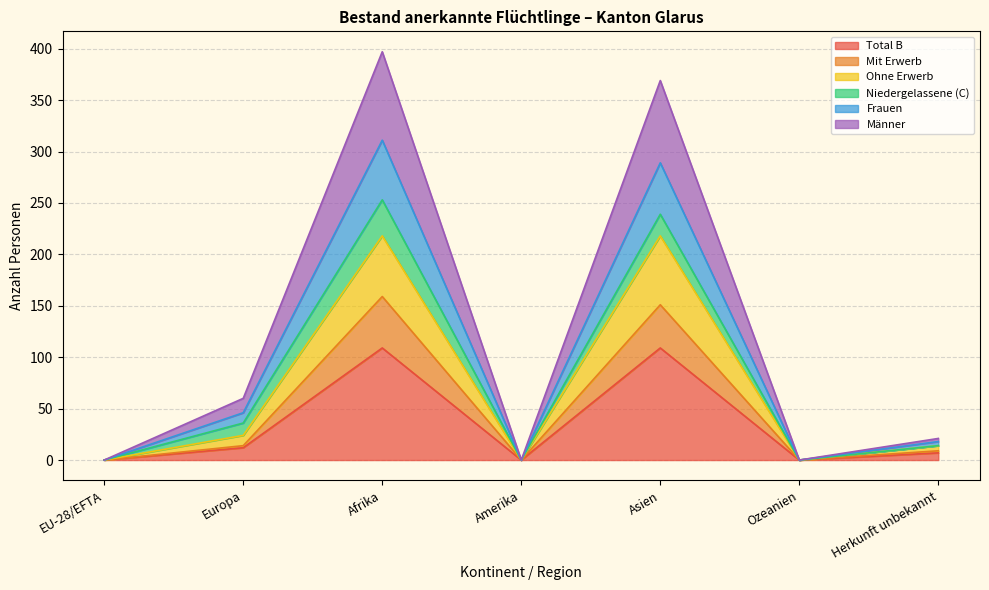

What are all the series names shown in the legend?

Total B, Mit Erwerb, Ohne Erwerb, Niedergelassene (C), Frauen, Männer